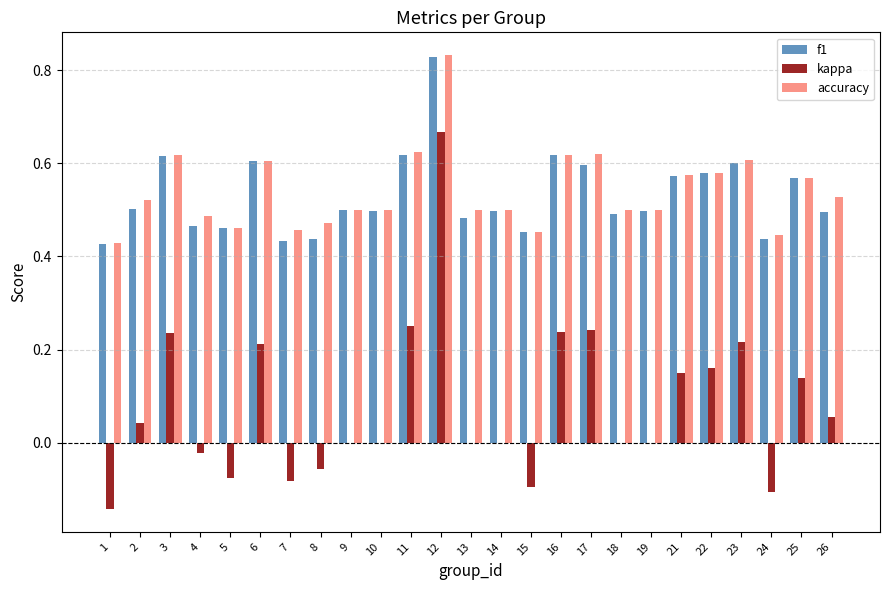

True or false: f1 has a value of 0.5 at 14.

True